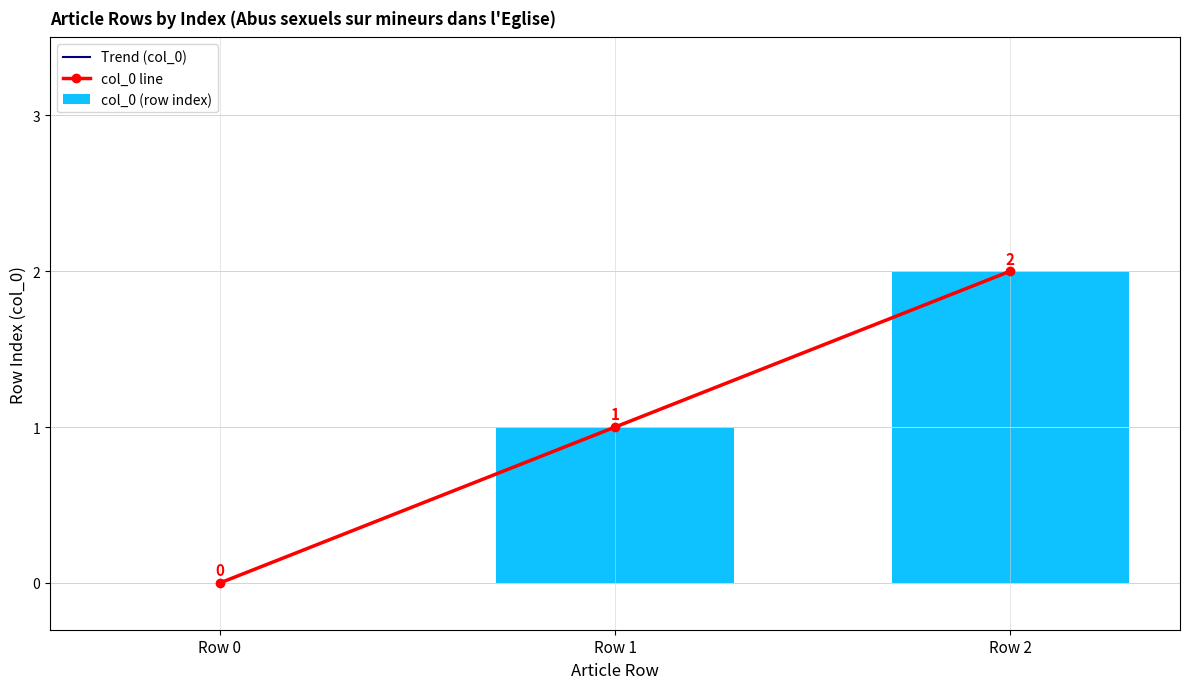

How many positive values are there?

2